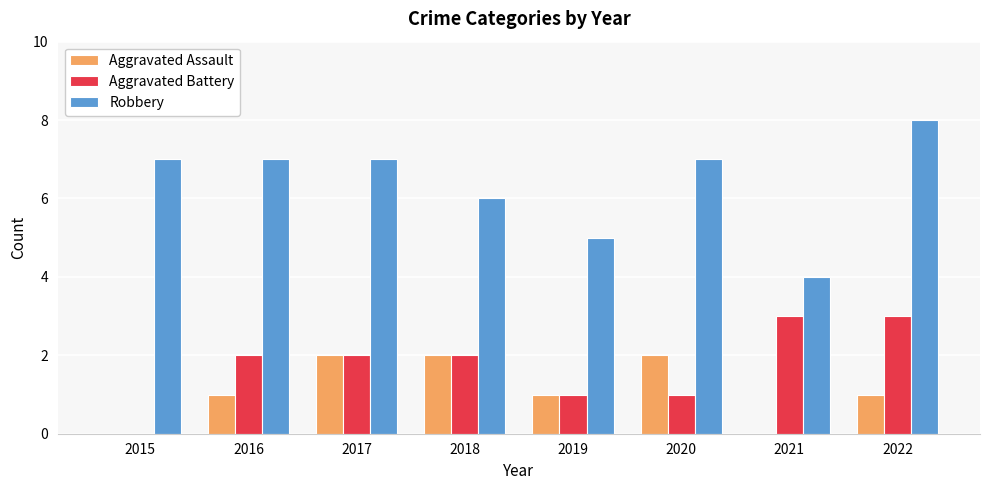

Which series has the widest spread of values?

Robbery